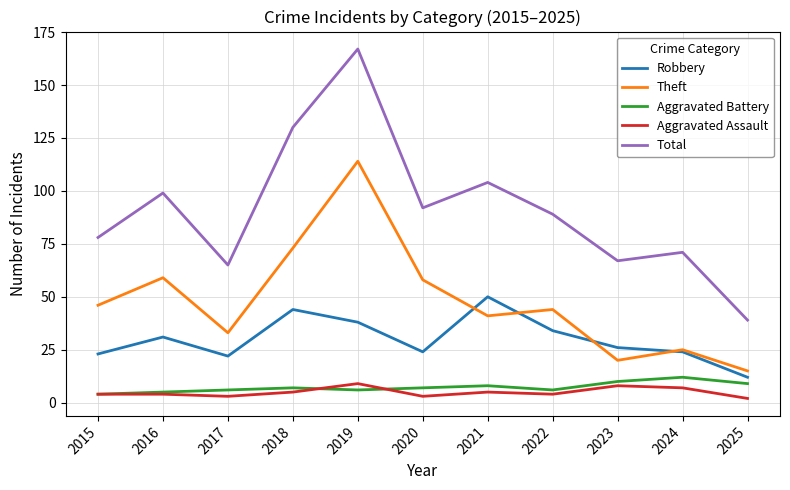

What is the minimum value shown in the chart?

2